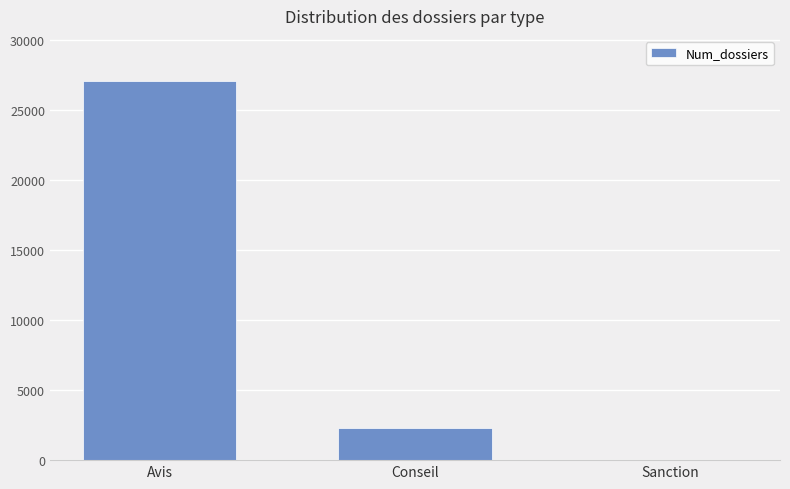

The chart shows a value of 10833 at Avis. True or false?

False